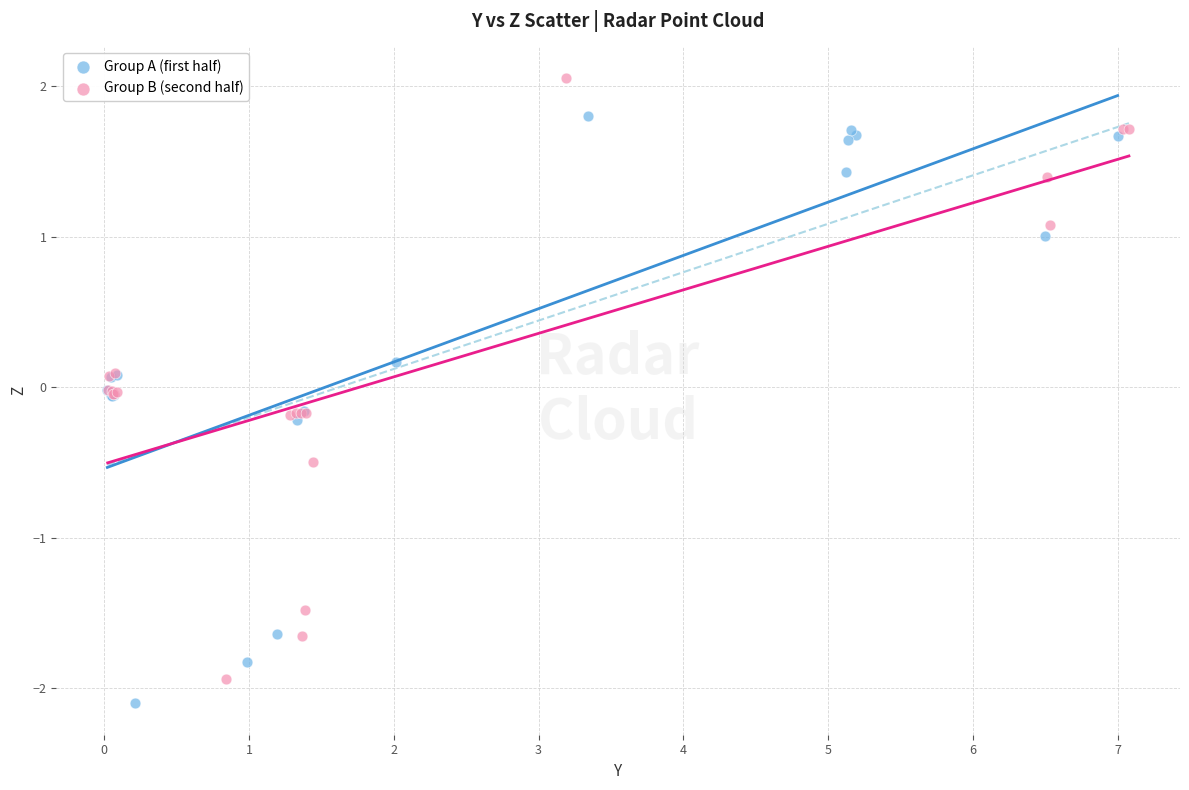

What are all the series names shown in the legend?

Group A (first half), Group B (second half)